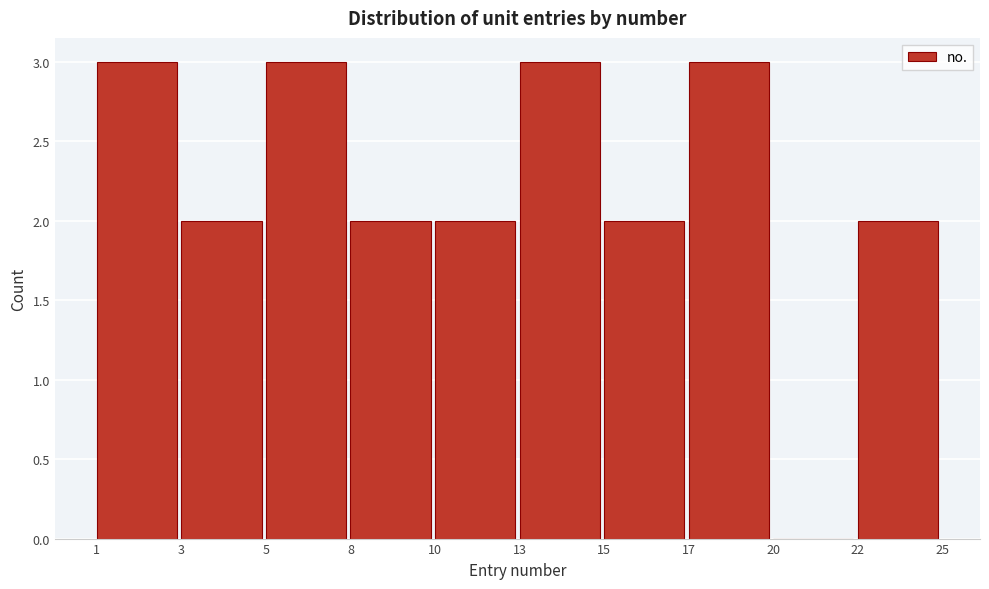

Reading right to left, what are all the values shown in this chart?

22=2	20=0	17=3	15=2	13=3	10=2	8=2	5=3	3=2	1=3